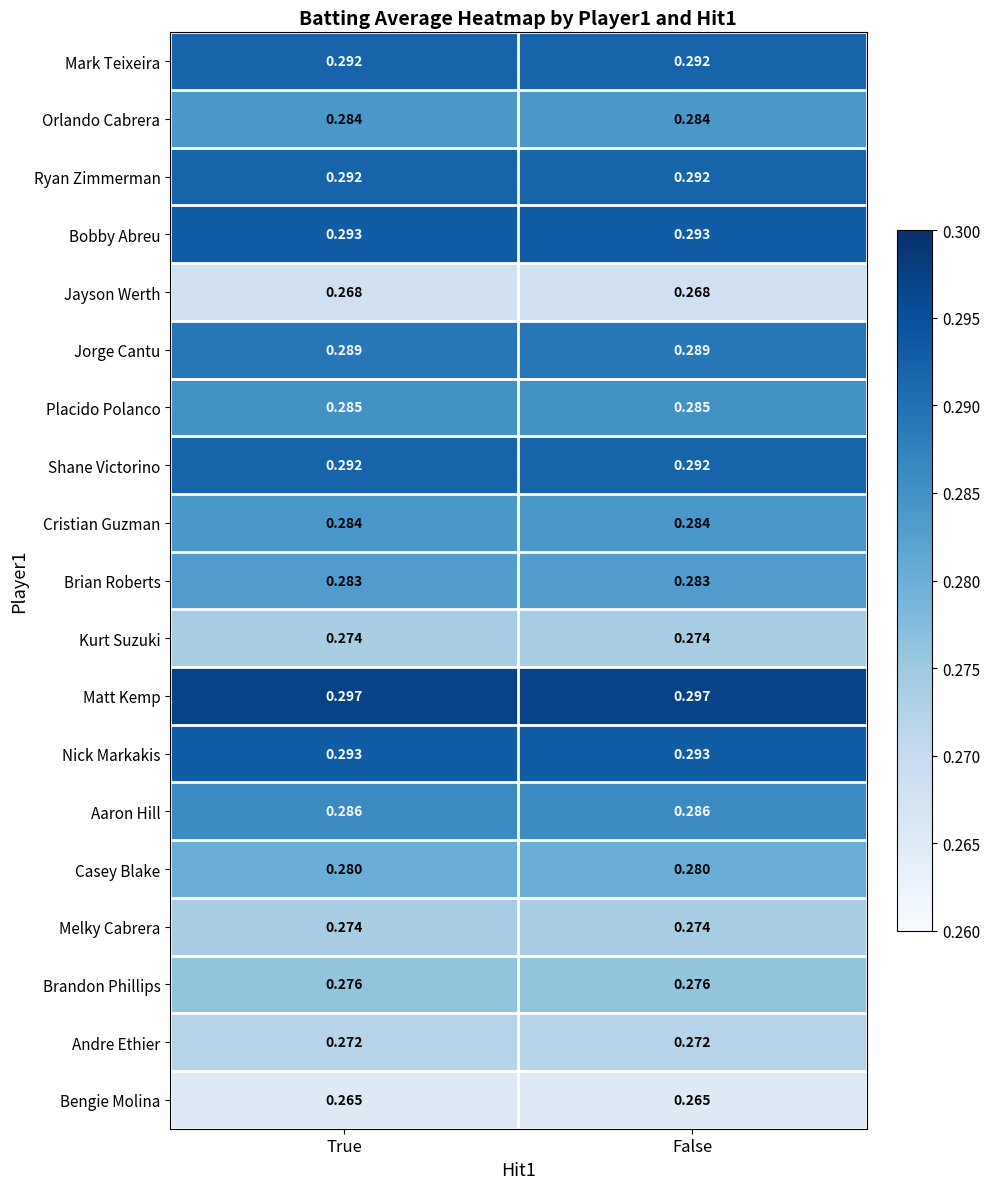

Which series has the largest total across all categories?

Matt Kemp